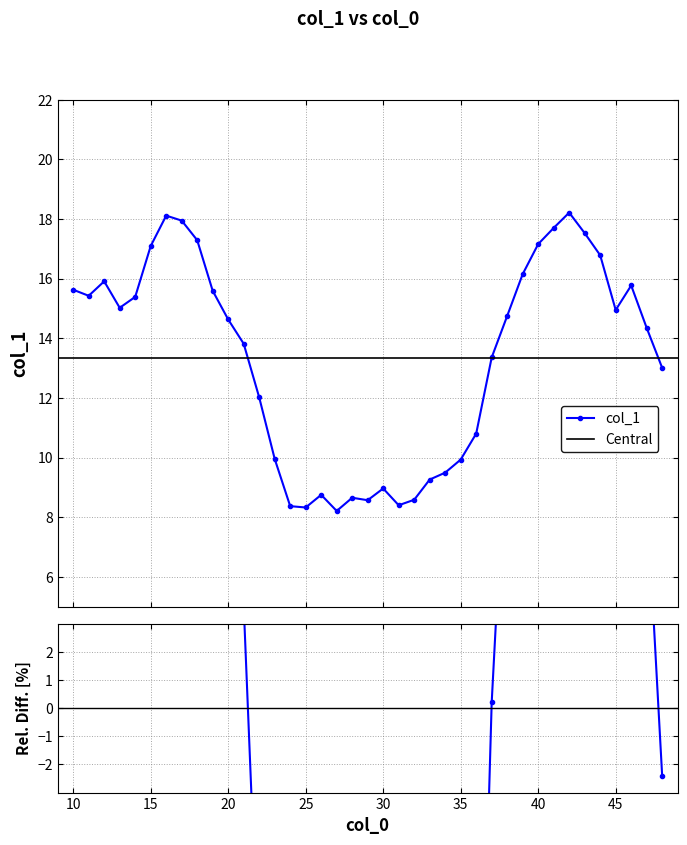

What is the difference between the values at 25 and 17?

9.6